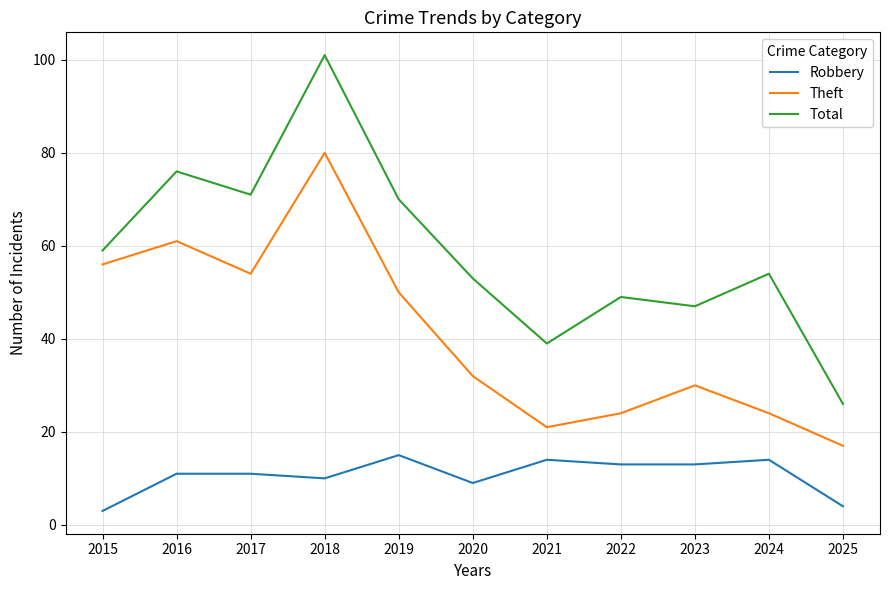

What is the difference between the highest and lowest values at 2016?

65